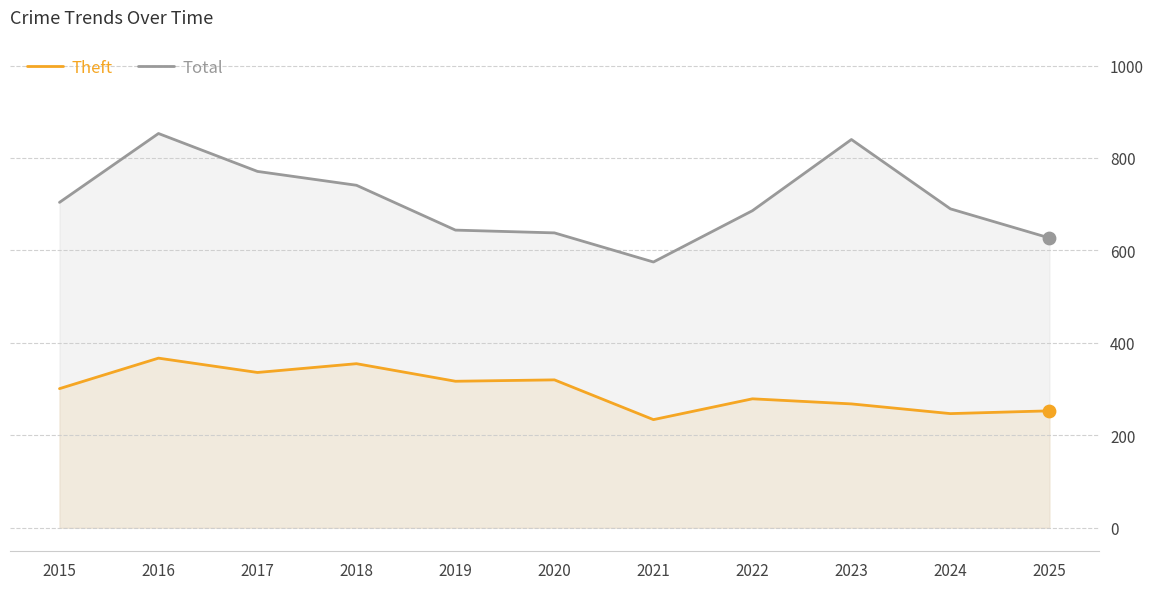

What is the total value across all series at 2024?

937